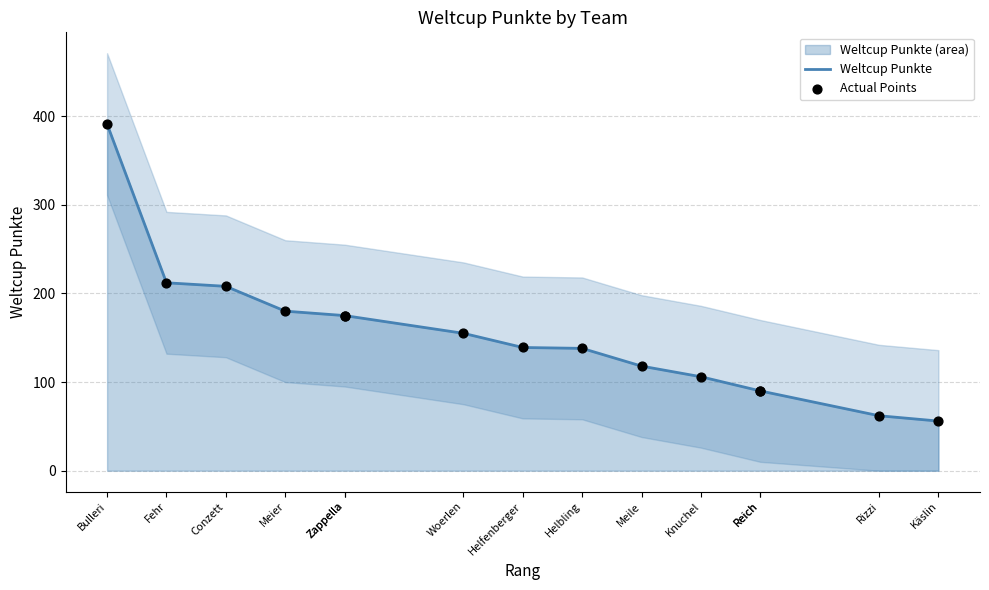

What is the total value across all series at Reich?

180